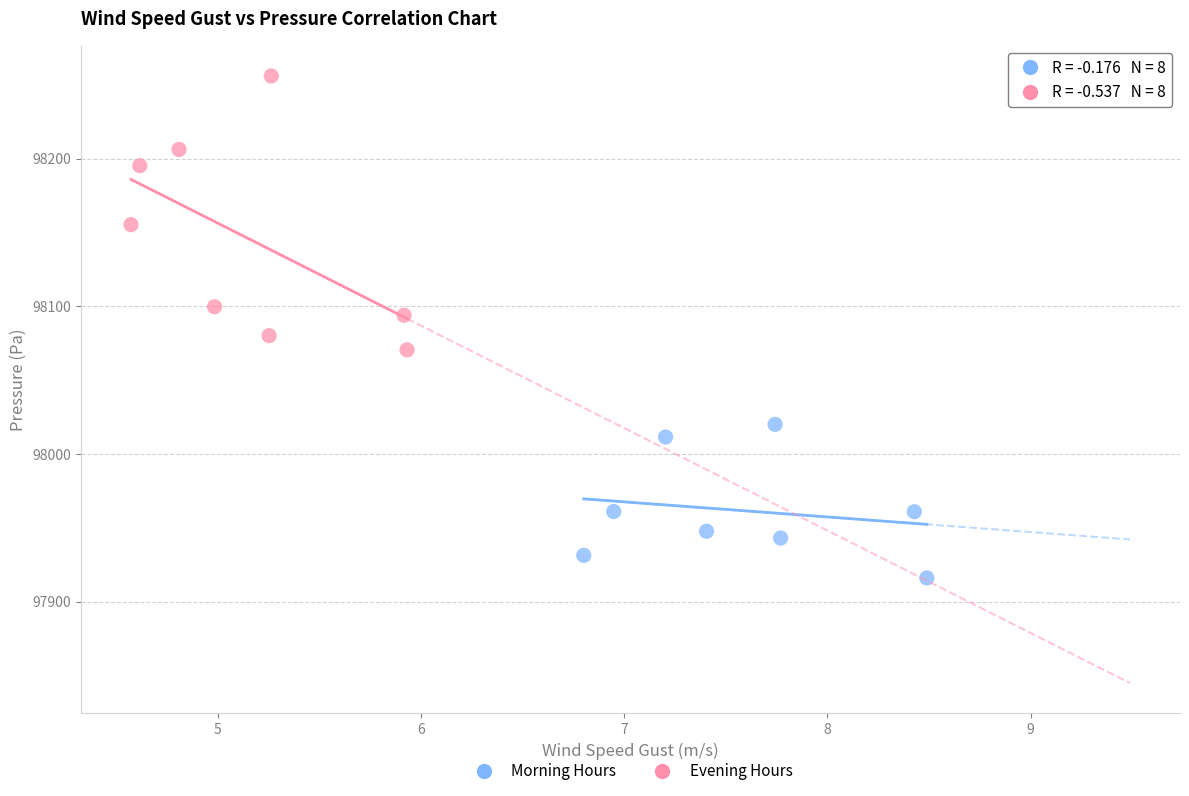

Which series contains the highest Y value?

Evening Hours